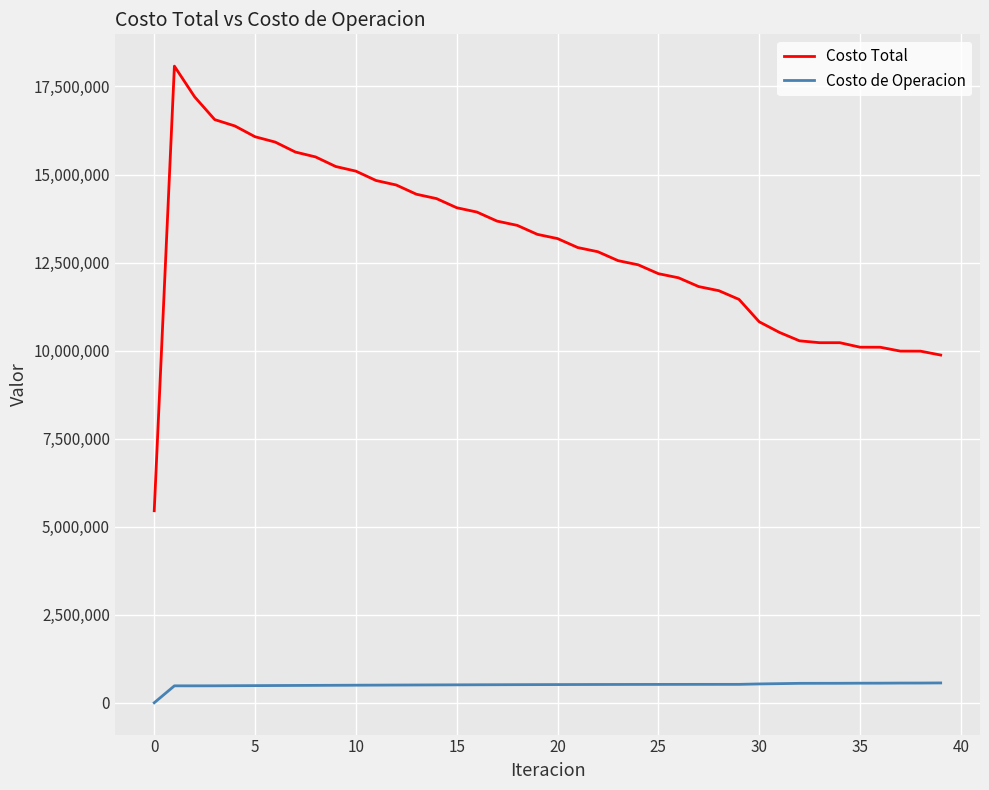

Rank the series by their maximum value, from highest to lowest.

Costo Total, Costo de Operacion